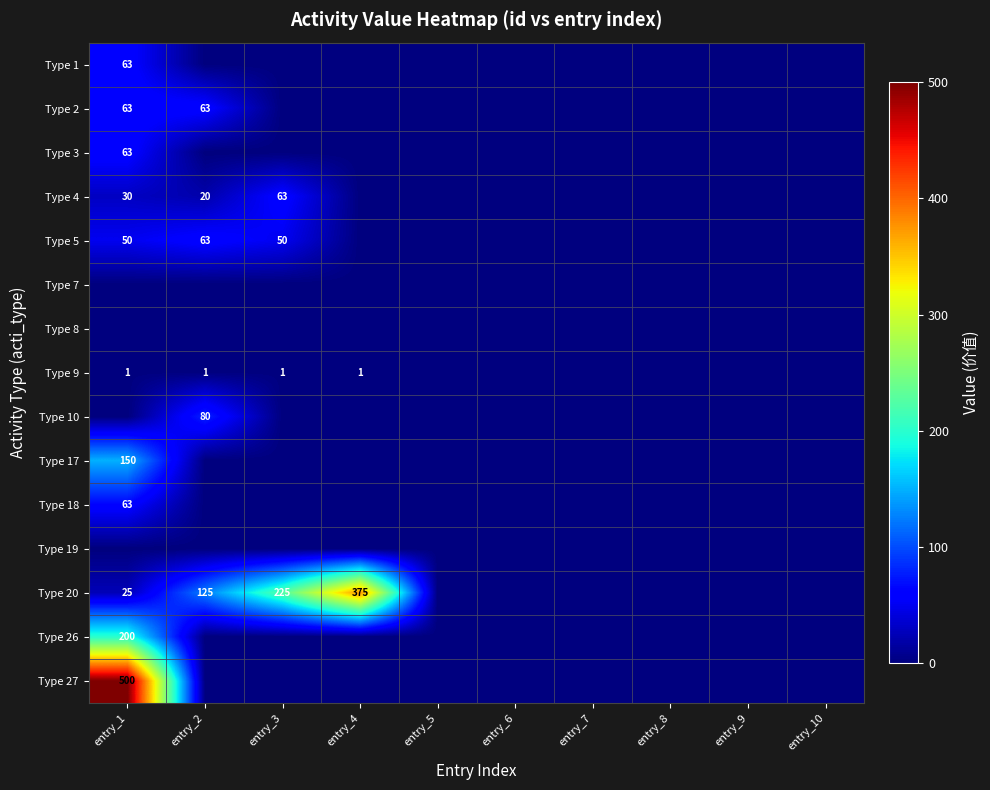

True or false: Type 4 has a value of 44 at entry_1.

False